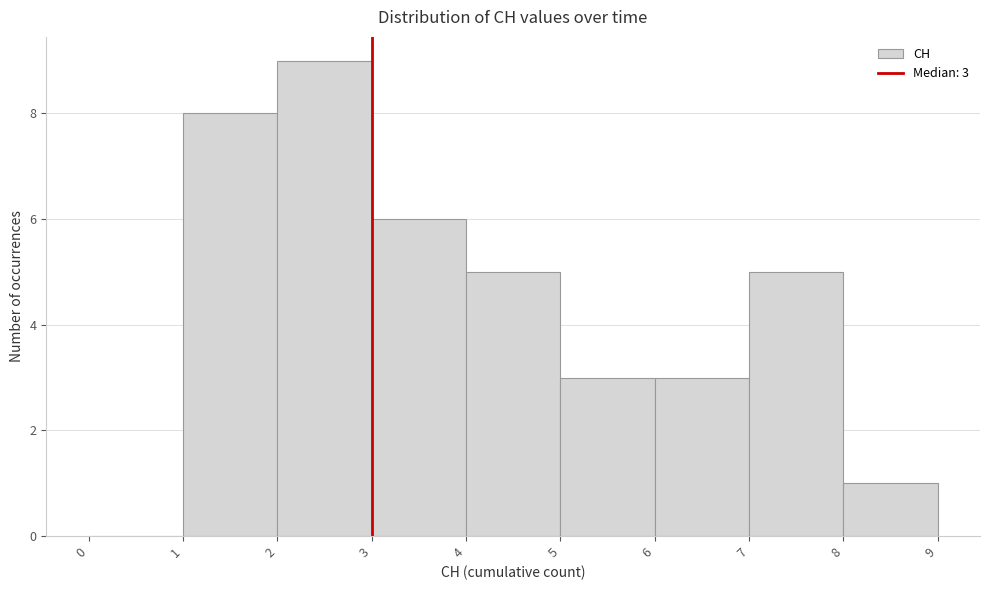

Which range on the x-axis has the tallest bar?

2 to 3